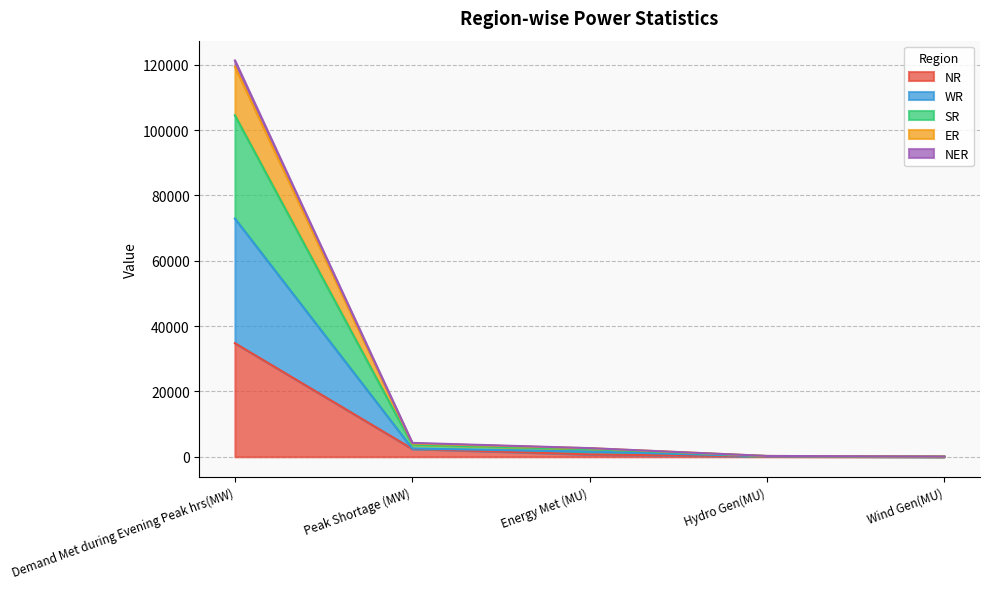

Does the chart have visible grid lines?

Yes